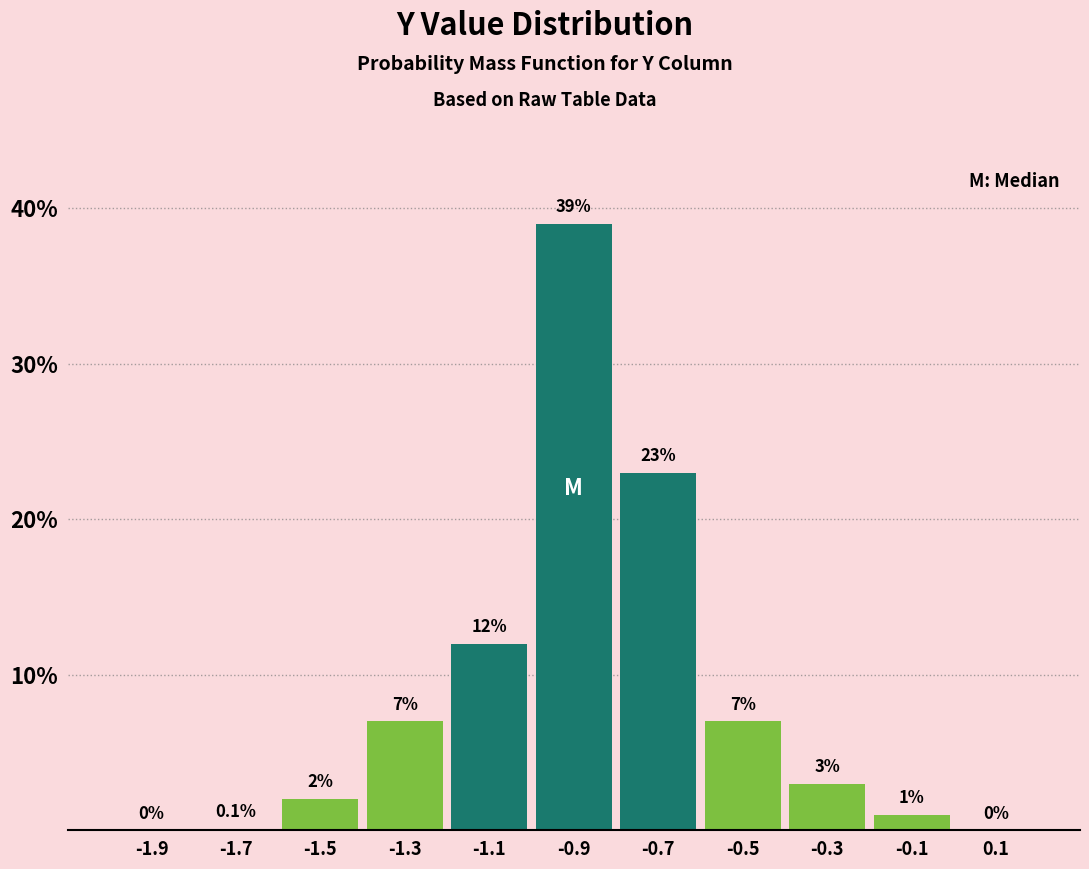

Reading left to right, list all the values displayed in this chart.

-1.9=0.0	-1.7=0.1	-1.5=2.0	-1.3=7.0	-1.1=12.0	-0.9=39.0	-0.7=23.0	-0.5=7.0	-0.3=3.0	-0.1=1.0	0.1=0.0